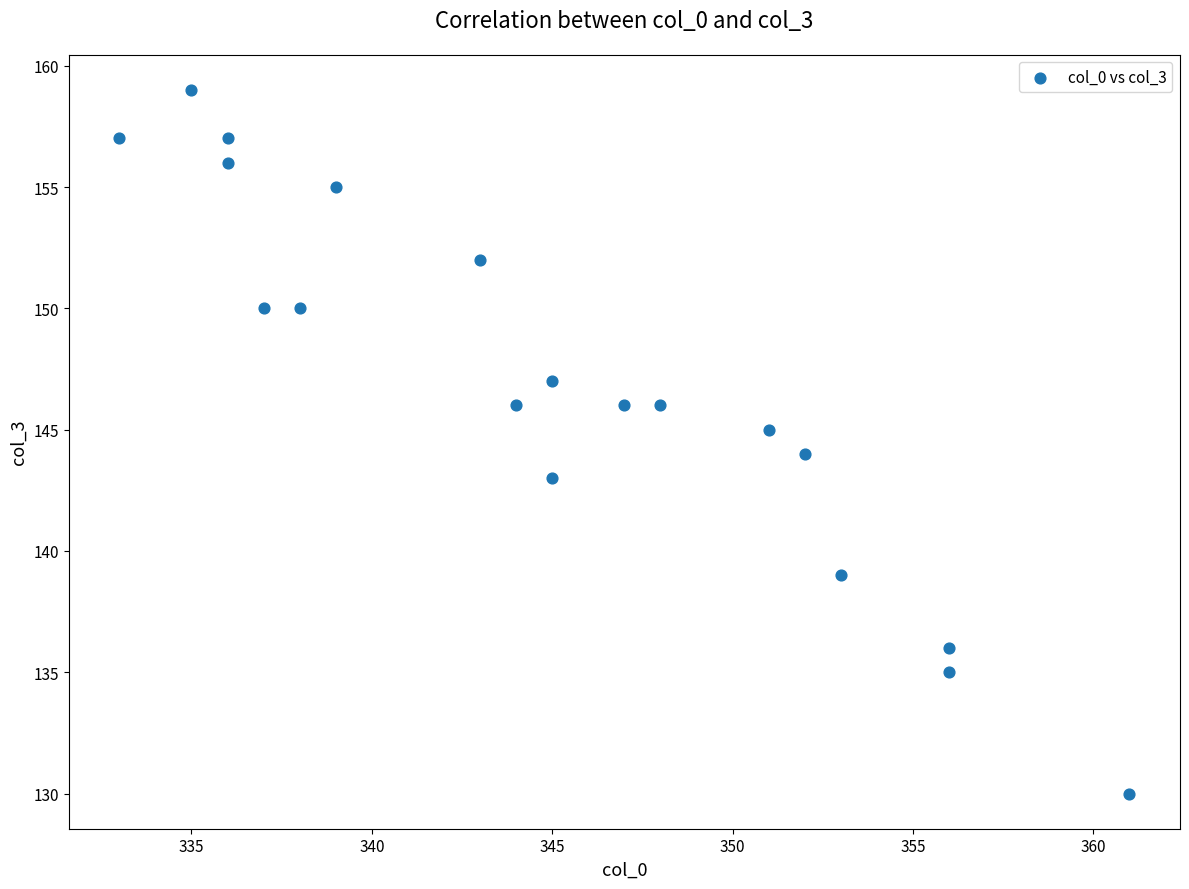

What is the range of Y values (max minus min)?

29